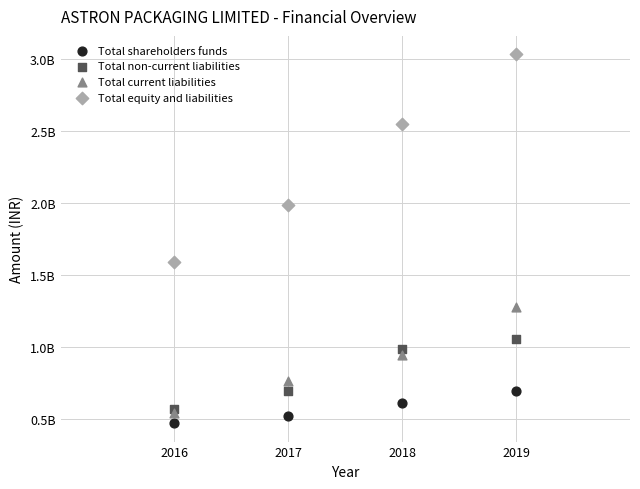

Which series has the widest spread of Y values?

Total equity and liabilities